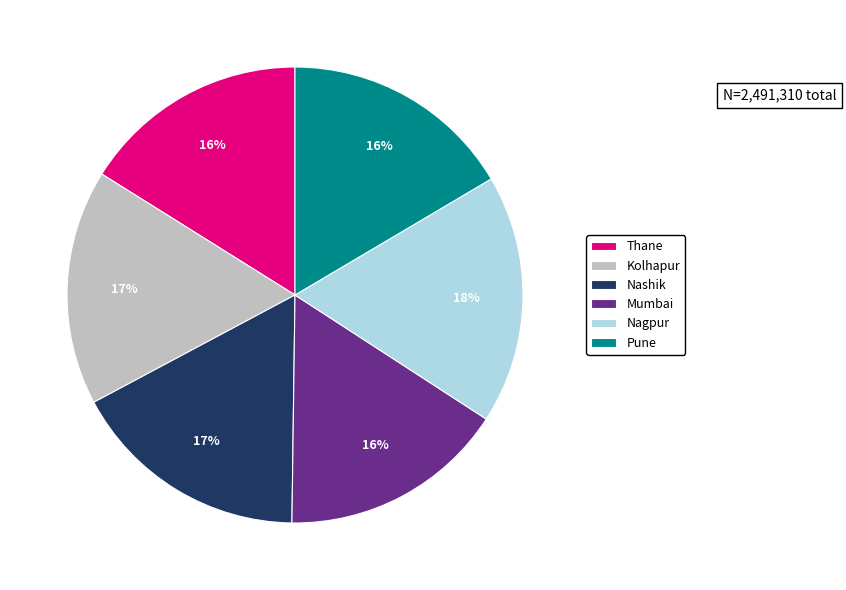

Which slice is the largest?

Nagpur